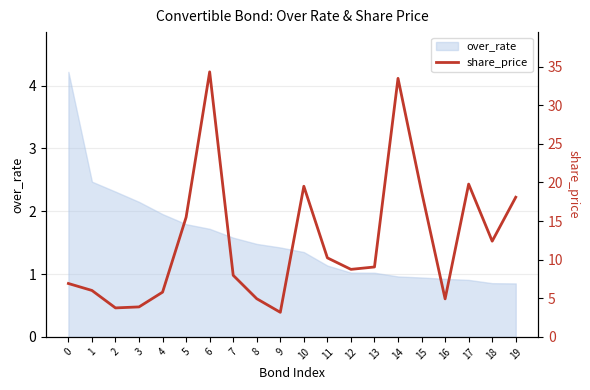

What is the approximate value at 10?

19.5